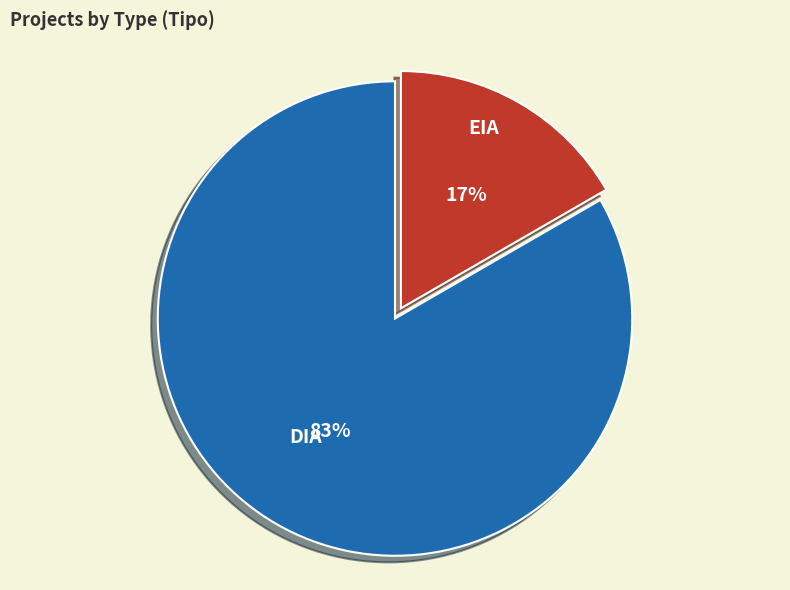

Which slice is the smallest?

EIA